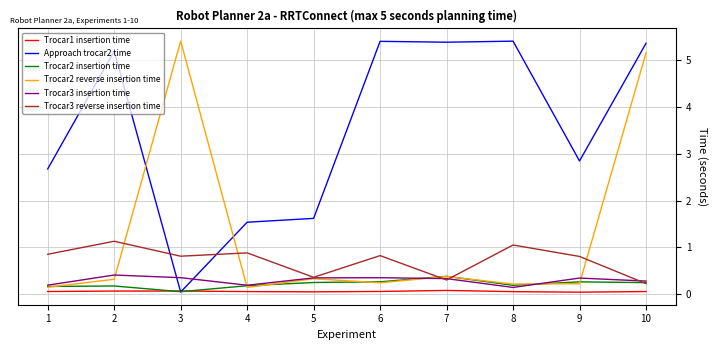

What is the difference between the highest and lowest values at 4?

1.5